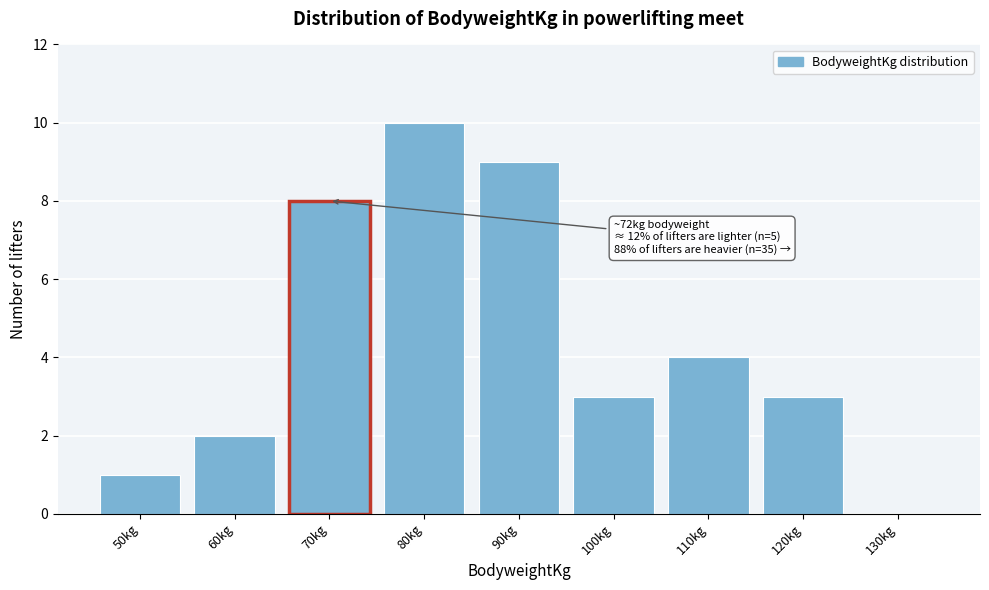

Reading left to right, what are all the values shown in this chart?

50kg=1	60kg=2	70kg=8	80kg=10	90kg=9	100kg=3	110kg=4	120kg=3	130kg=0